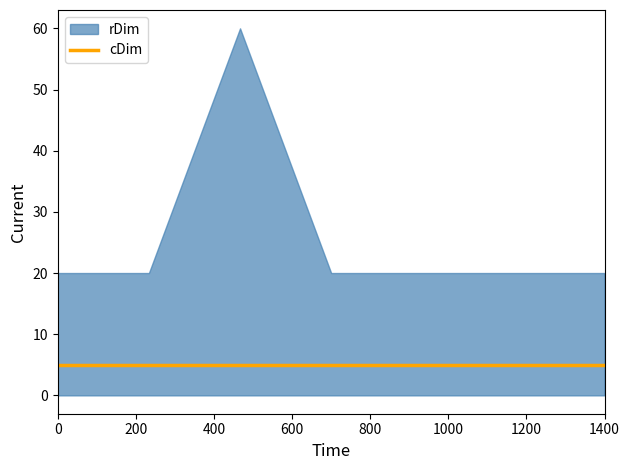

How many categories are shown in the chart?

7